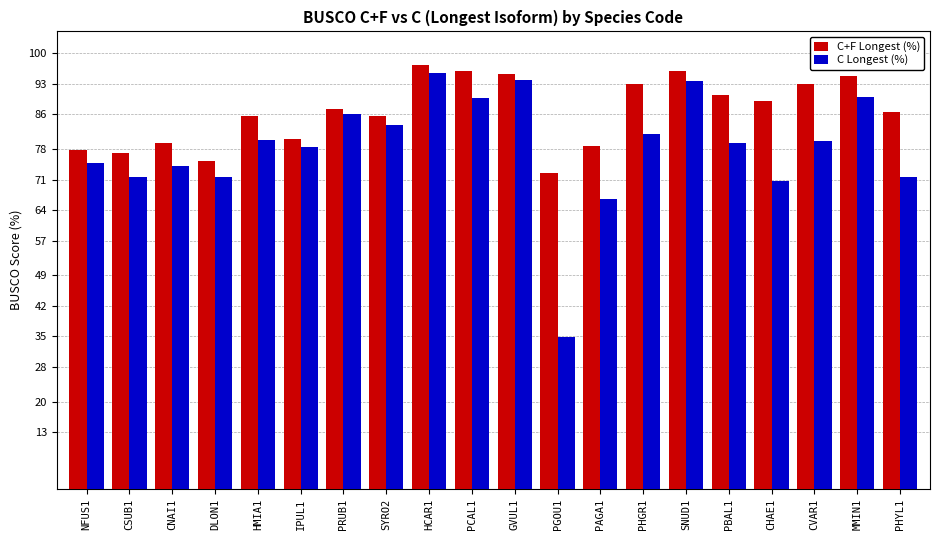

What is the difference between the highest and lowest values at DLON1?

3.7